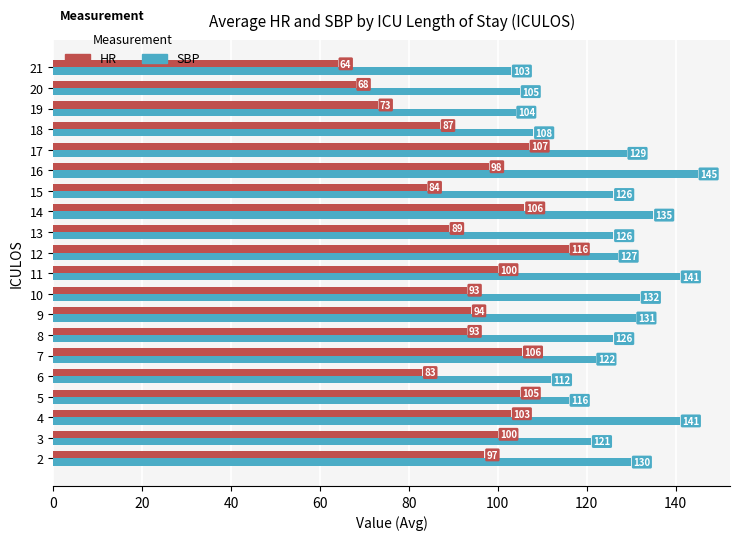

At 17, list the series in order from smallest to largest.

HR, SBP